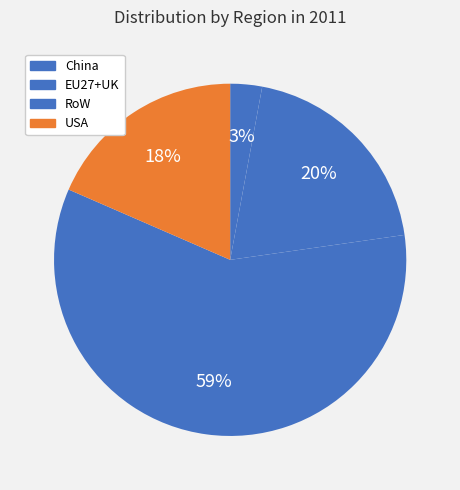

Does any single category account for the majority?

Yes